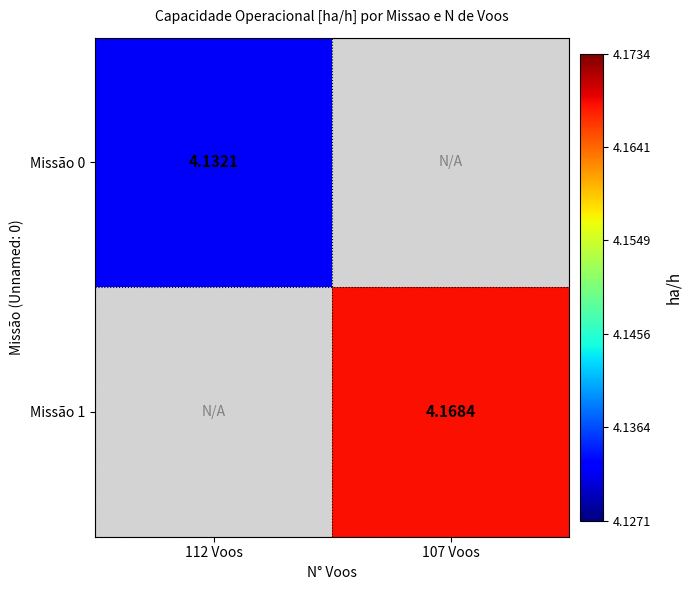

List the series in order of their peak value, lowest first.

Missão 0, Missão 1